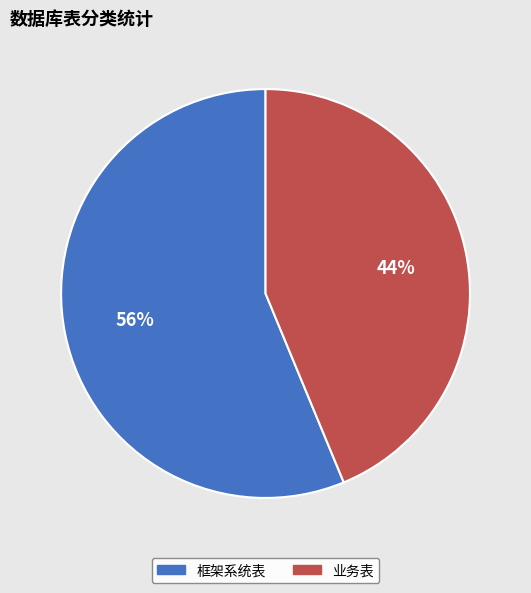

Do 框架系统表 and 业务表 together represent more than half of the pie?

Yes